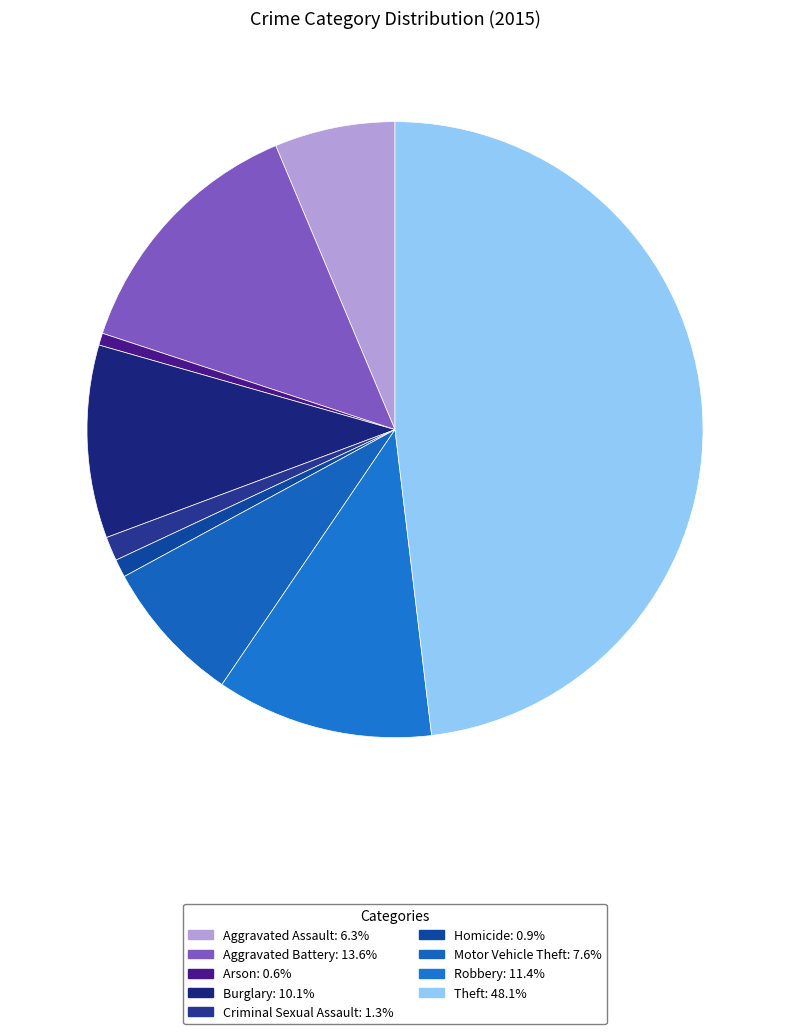

Is Criminal Sexual Assault the majority of the pie?

No